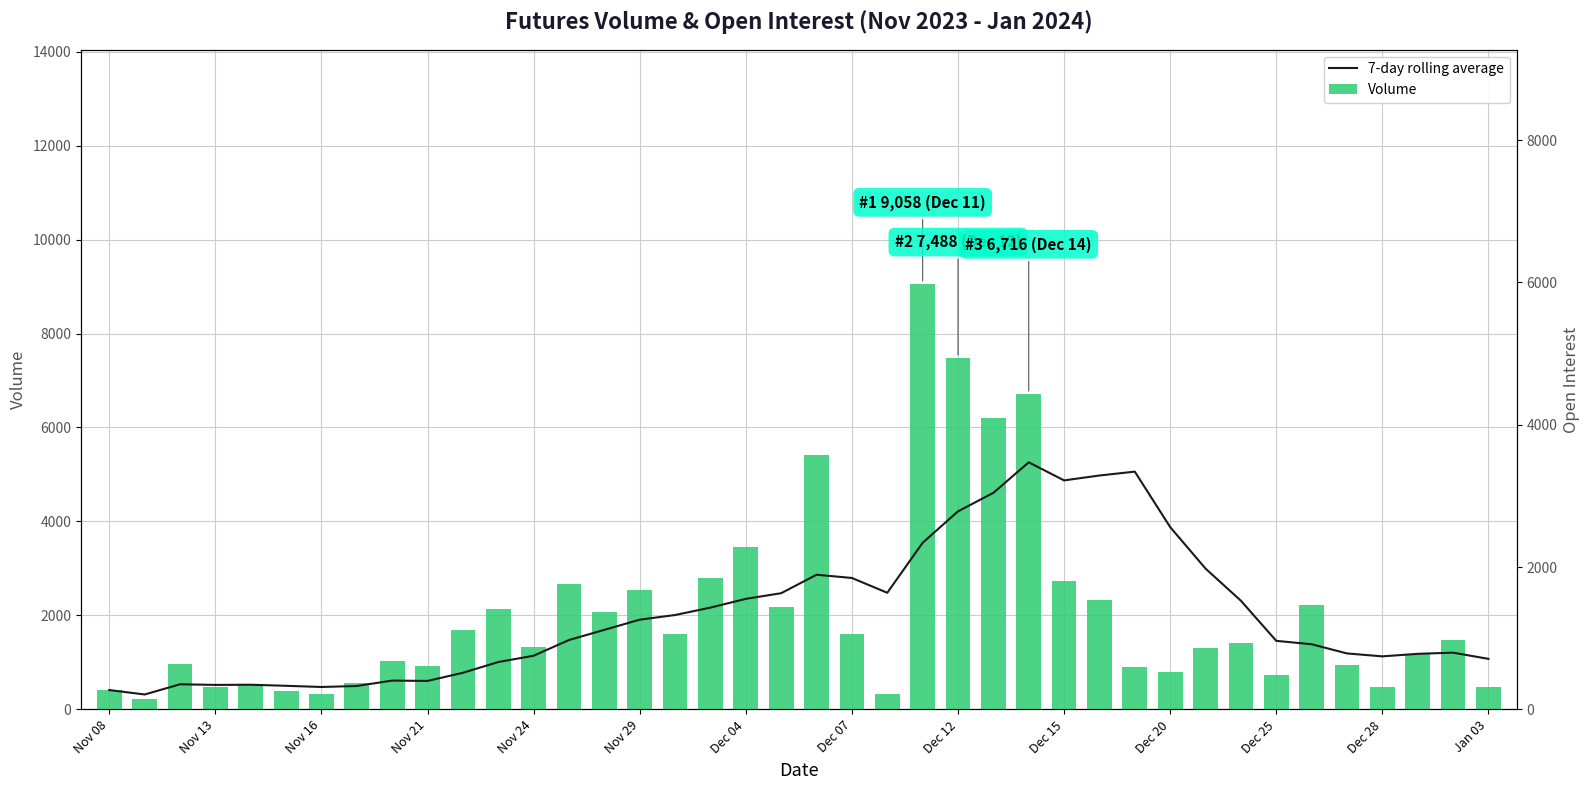

What is the maximum value shown in the chart?

9058.0